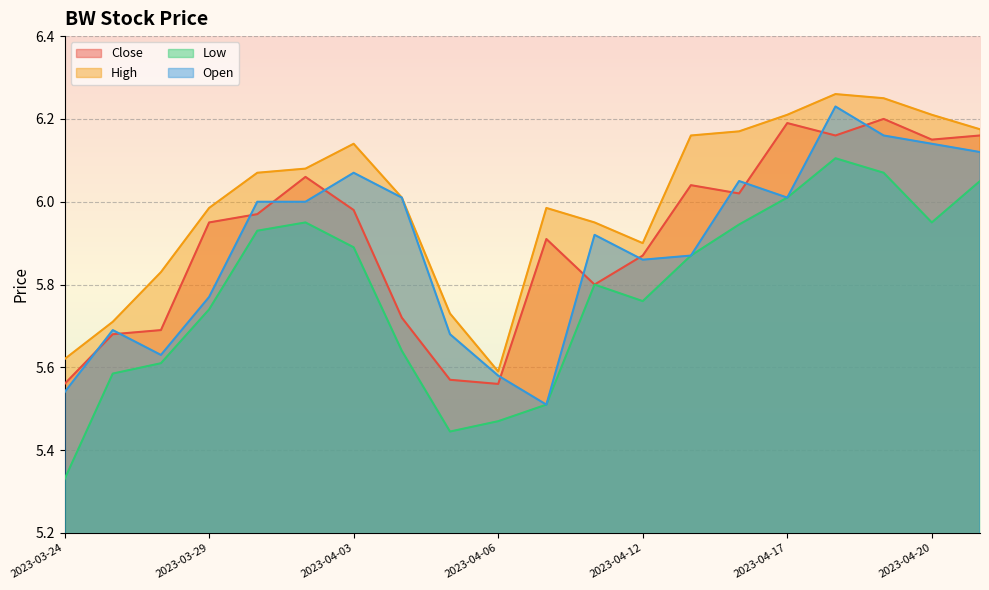

How many interior local peaks does the High series have?

3